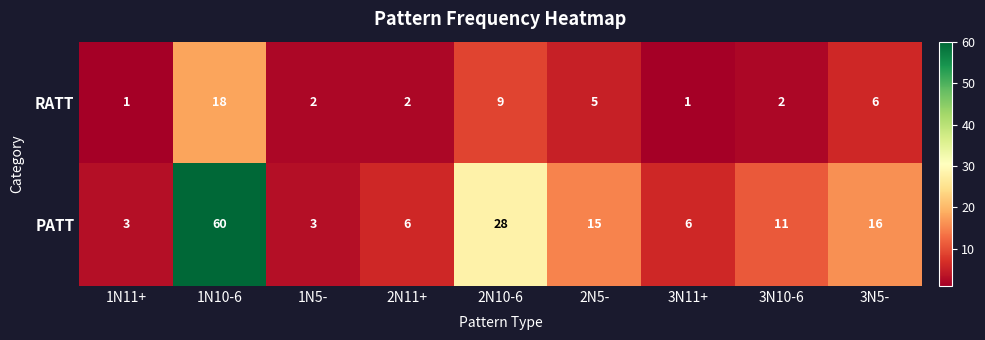

What is the maximum value for PATT?

60